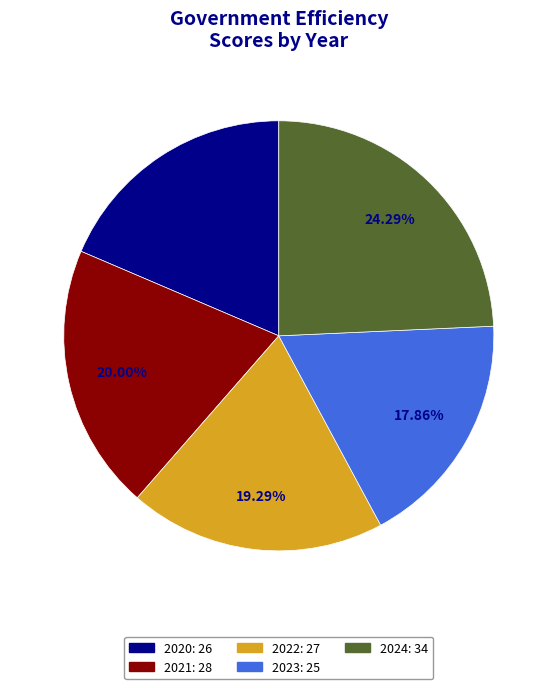

What percentage do 2021 and 2024 together represent?

44.3%